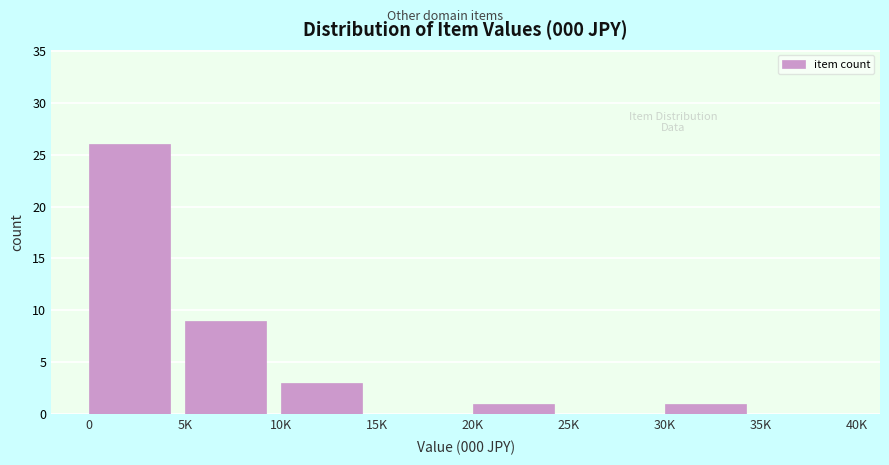

Reading right to left, list all the values displayed in this chart.

35K=0	30K=1	25K=0	20K=1	15K=0	10K=3	5K=9	0=26